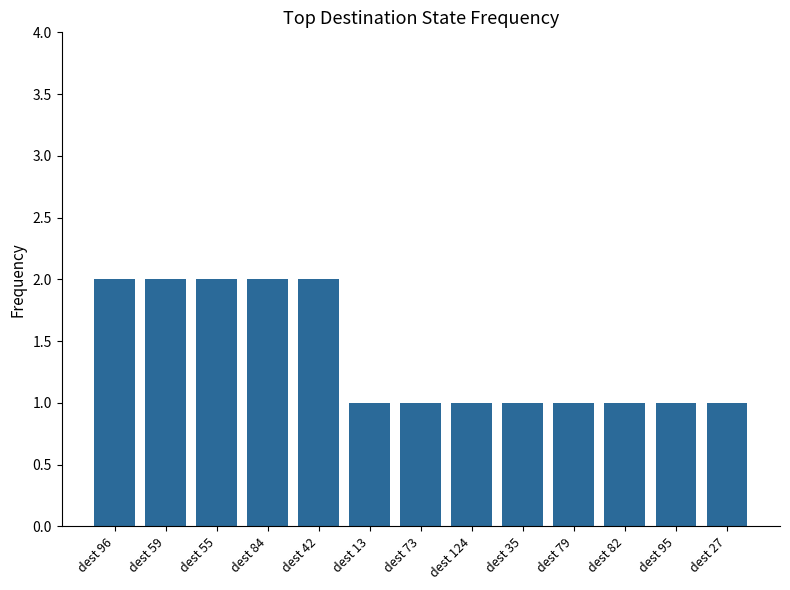

True or false: the data shows 2 at dest 84.

True